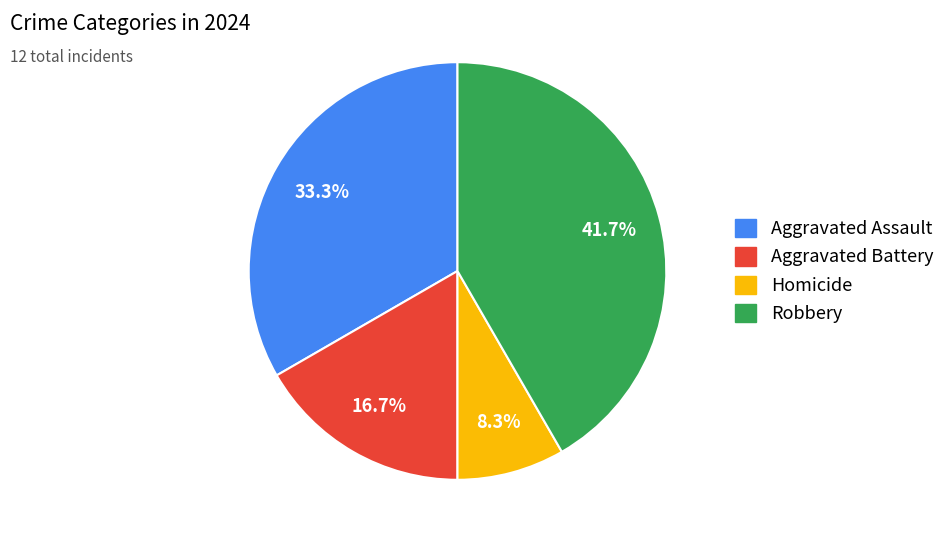

Rank the categories by value from lowest to highest.

Homicide, Aggravated Battery, Aggravated Assault, Robbery